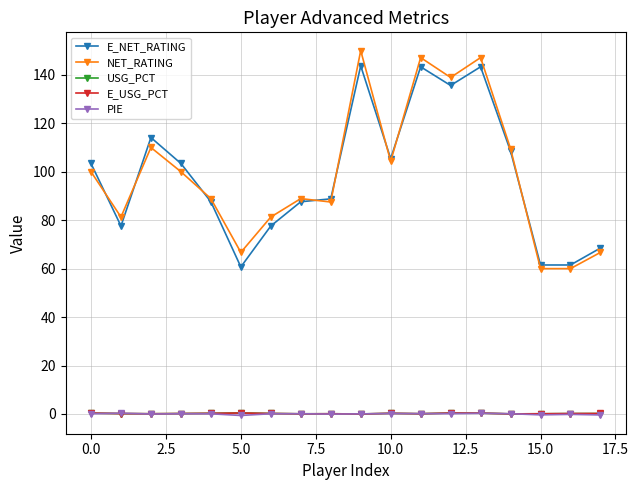

True or false: NET_RATING and PIE intersect in this chart.

False